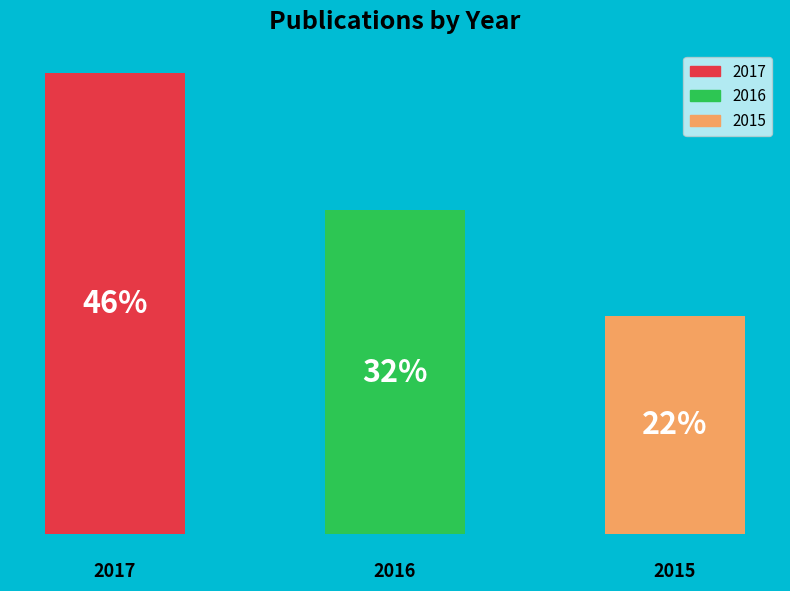

Does the chart contain any negative values?

No